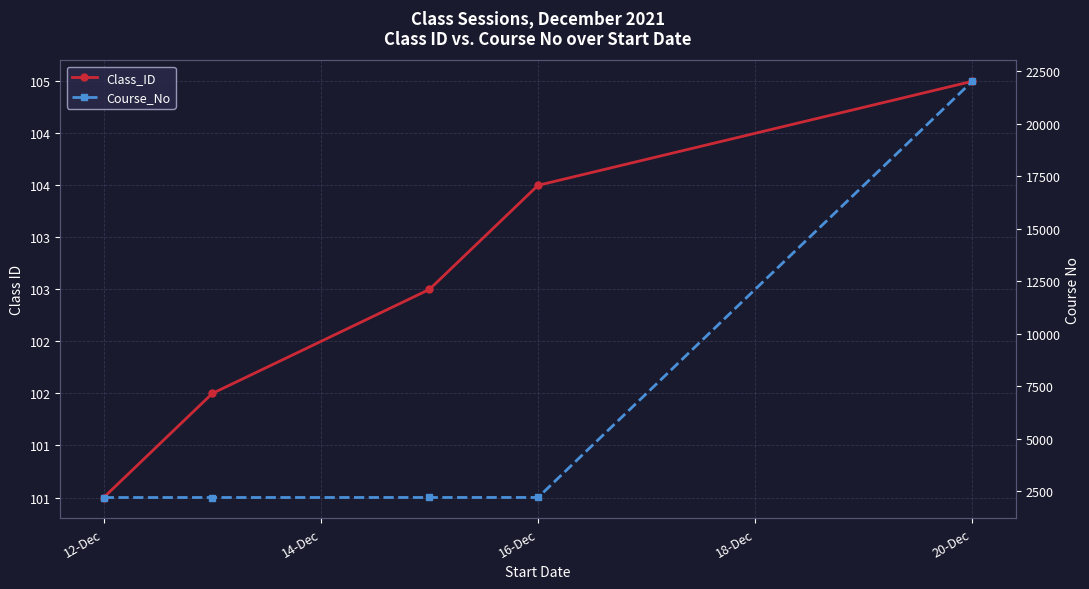

What is the value of the Course_No point at the 1st from the left?

2206